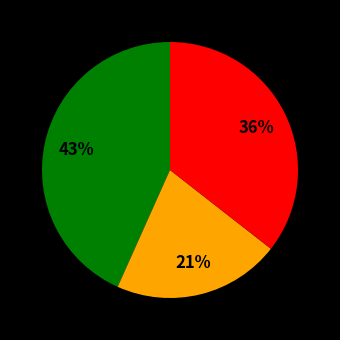

How many segments does this pie chart have?

3